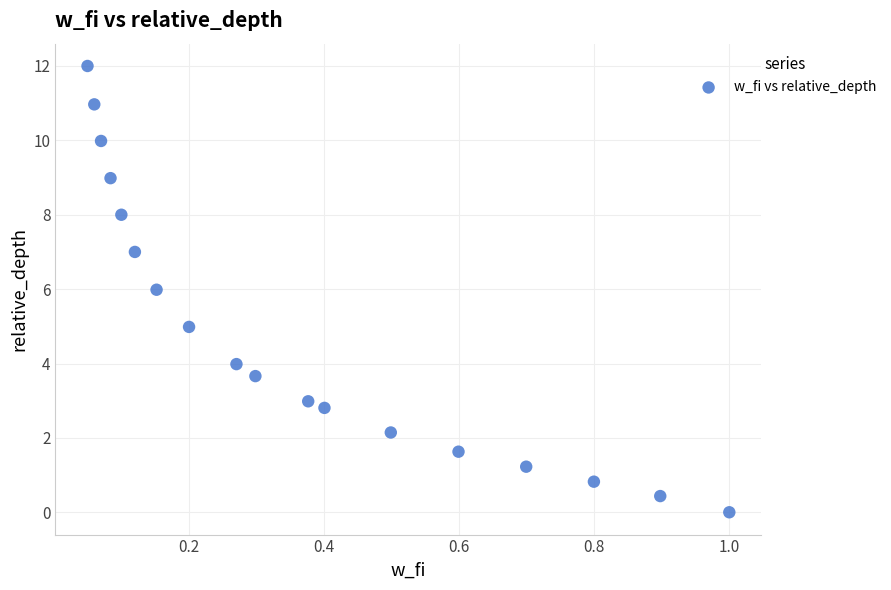

What is the range of X values (max minus min)?

0.9